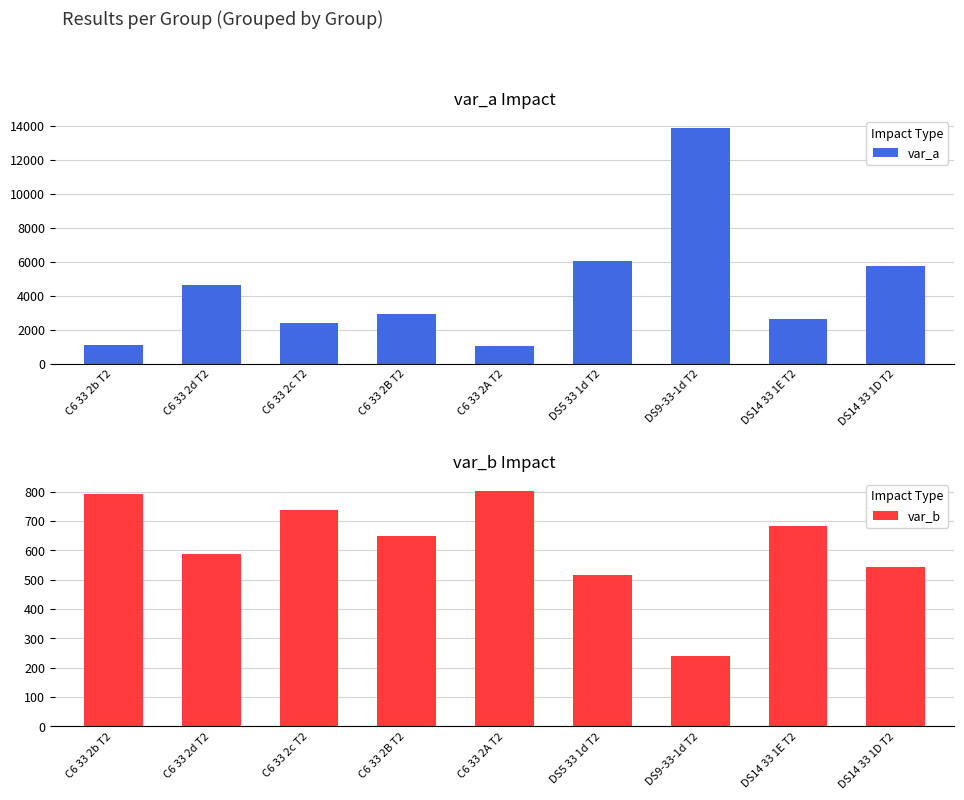

Is it true that var_b equals 725.0 at DS5 33 1d T2?

False